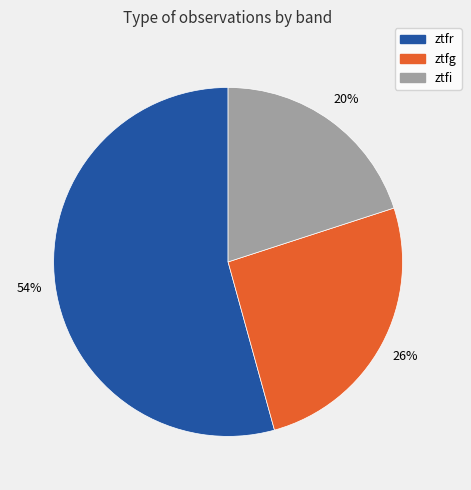

Combined, do ztfi and ztfg account for over 50%?

No